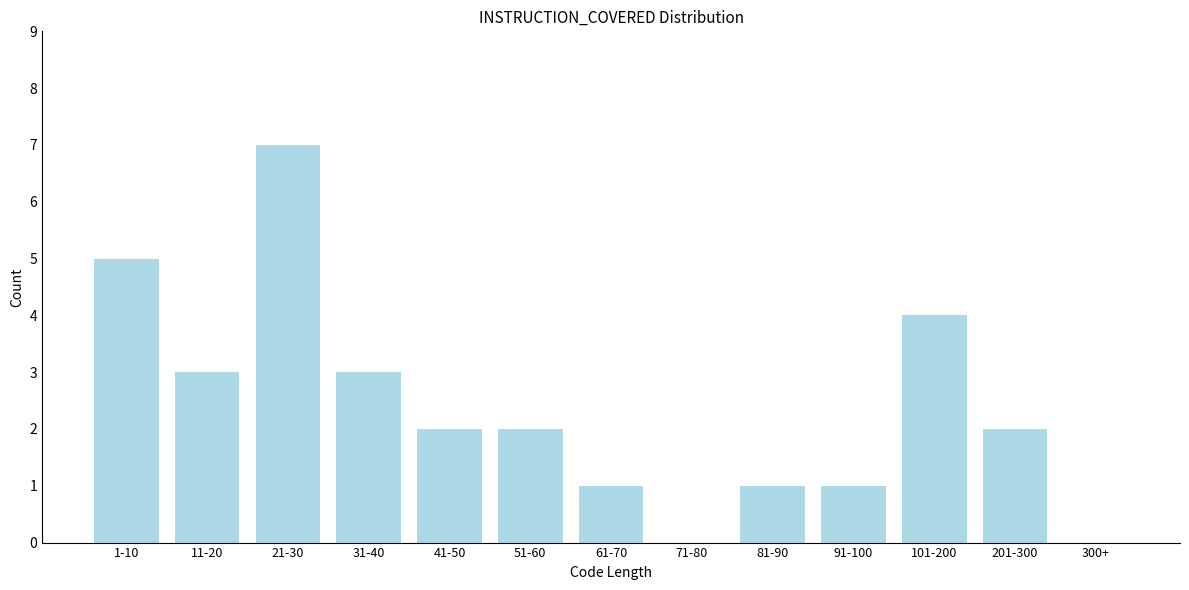

Reading left to right, what are all the values shown in this chart?

1-10=5	11-20=3	21-30=7	31-40=3	41-50=2	51-60=2	61-70=1	71-80=0	81-90=1	91-100=1	101-200=4	201-300=2	300+=0